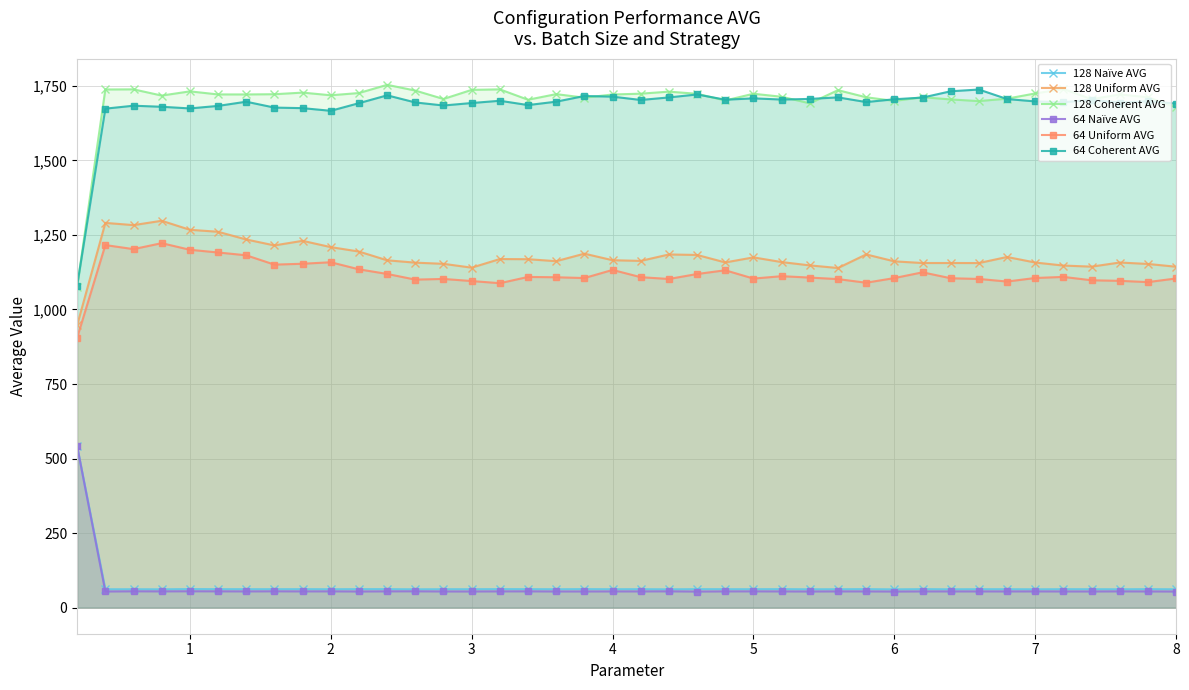

True or false: 128 Naïve AVG has more than 1 interior local peaks.

True